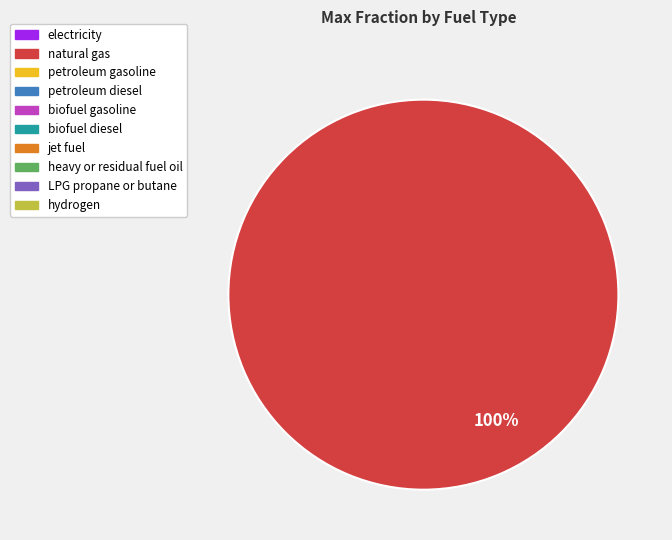

Is there a majority slice in this chart?

Yes